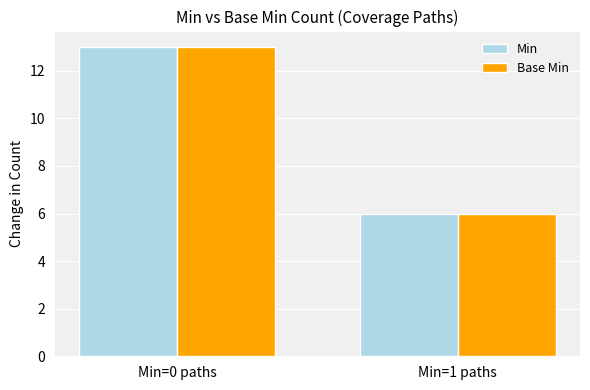

Reading right to left, extract all data points from this chart.

Min: Min=1 paths=6	Min=0 paths=13
Base Min: Min=1 paths=6	Min=0 paths=13